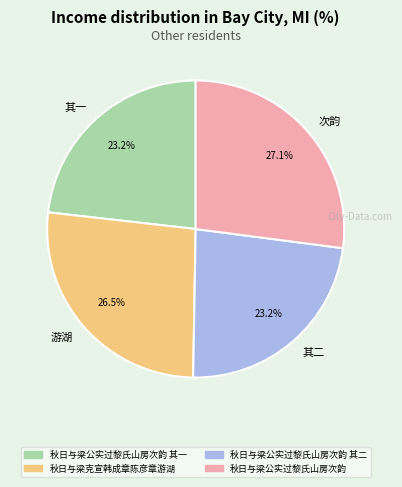

Which category has the biggest portion of the pie?

秋日与梁公实过黎氏山房次韵